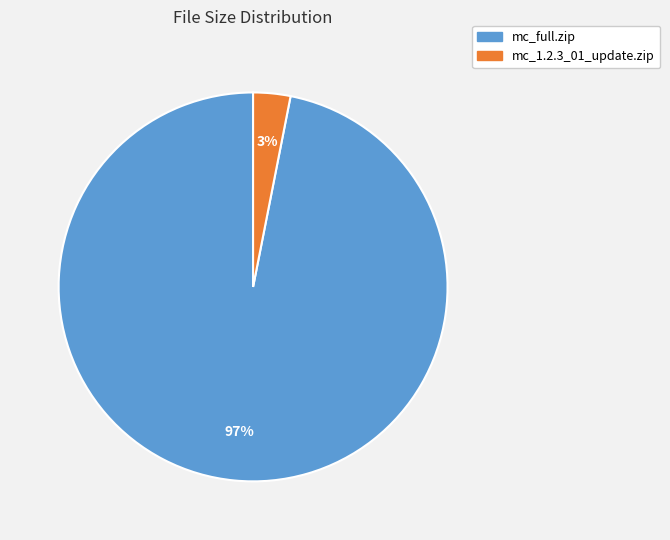

Is it true that mc_full.zip is 97% of the pie?

True